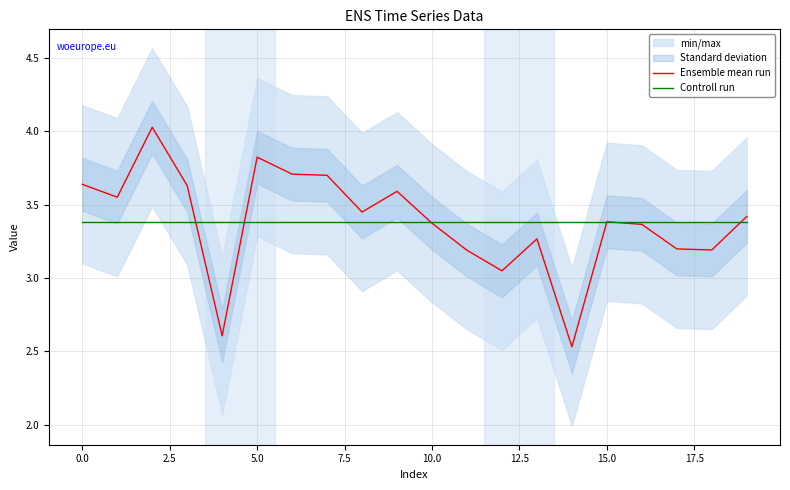

Which category has the lowest value in the Ensemble mean run series?

14